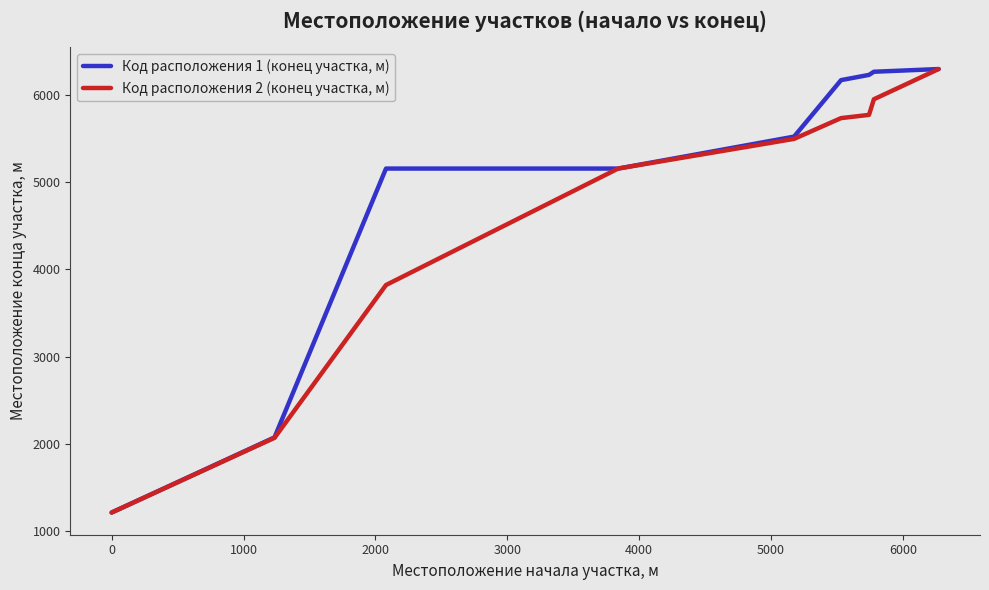

What is the maximum value shown in the chart?

6294